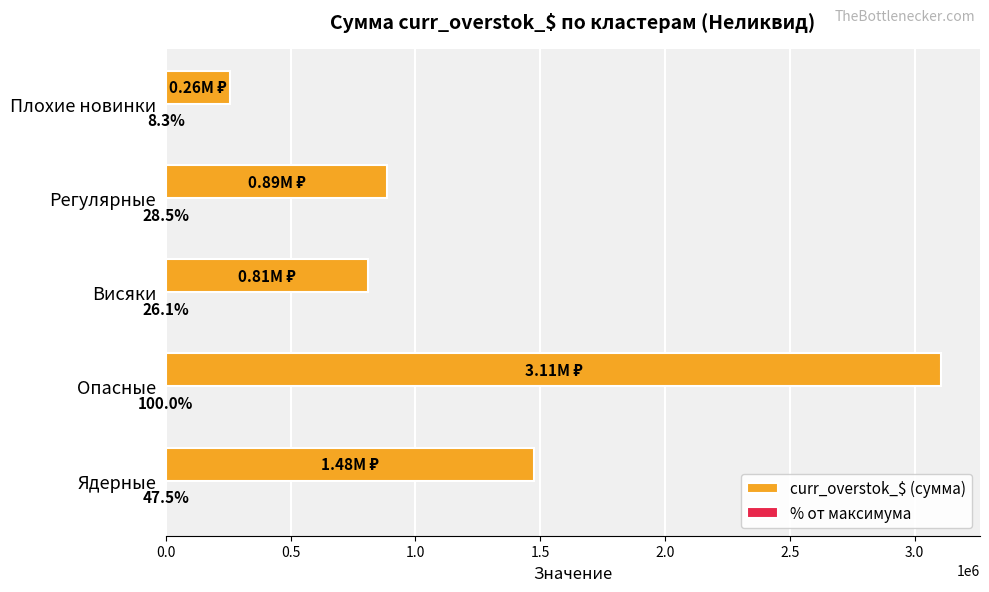

Where is curr_overstok_$ (сумма) nearest to the value 1682632?

Ядерные